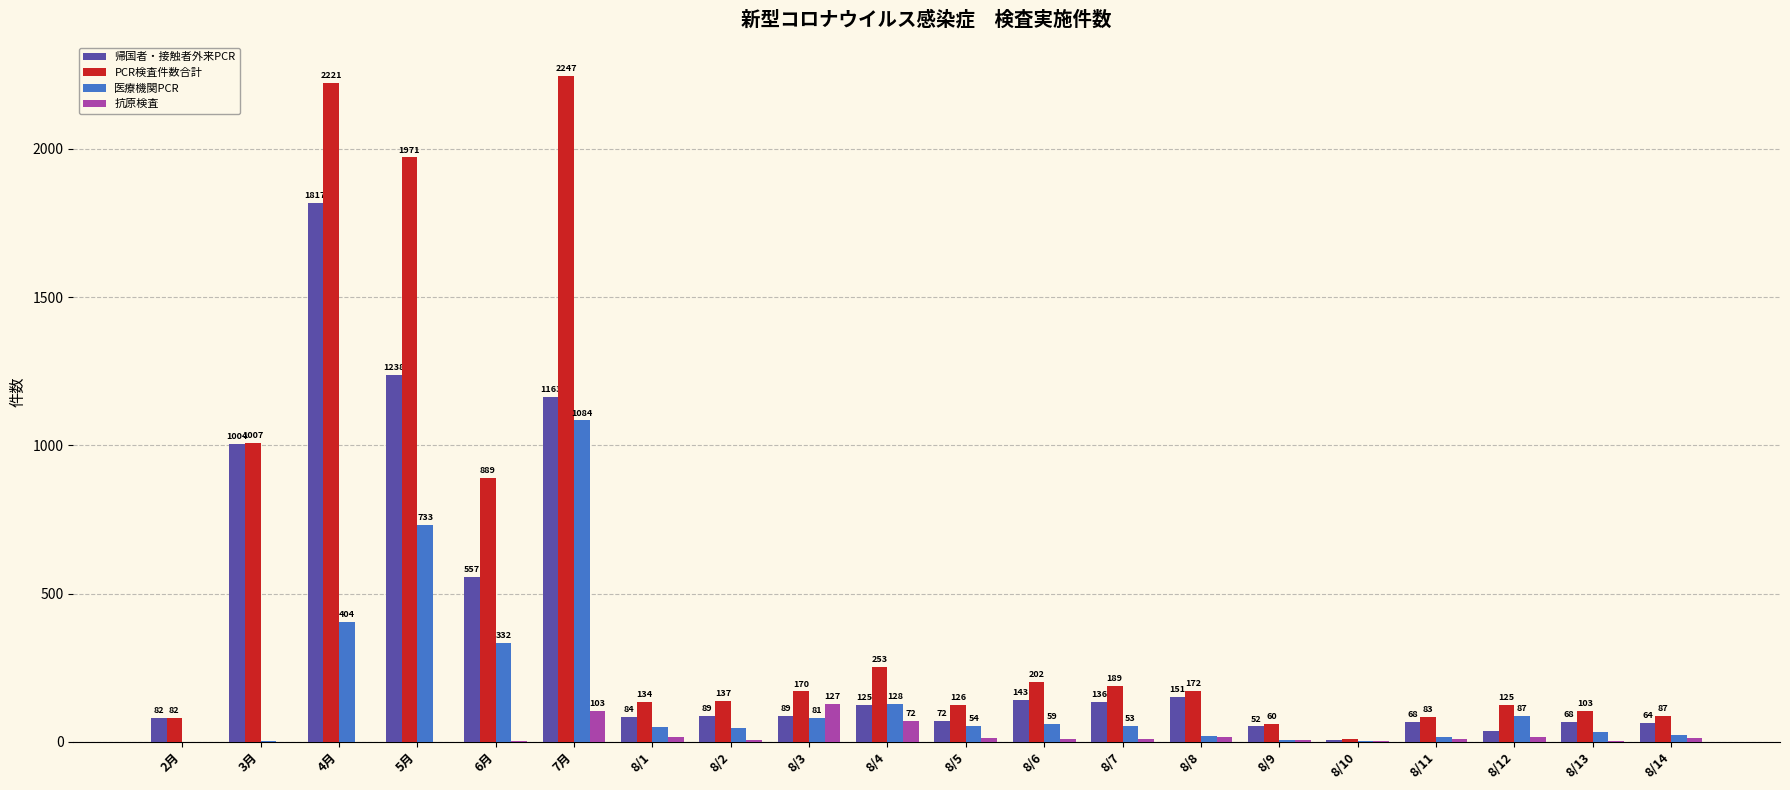

The value of 抗原検査 at 8/5 is 13. True or false?

True